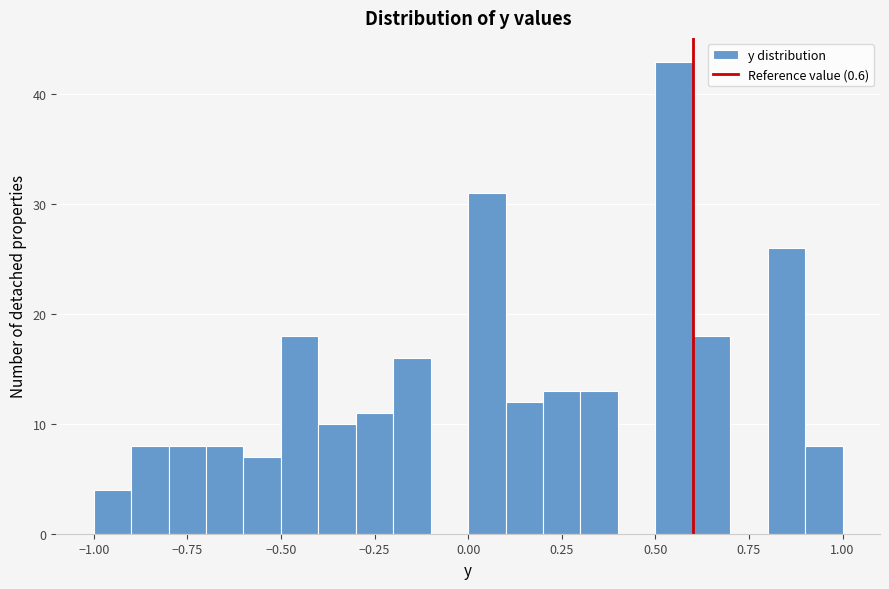

Read against the x-axis, roughly where is the centre of the tallest bar?

0.55